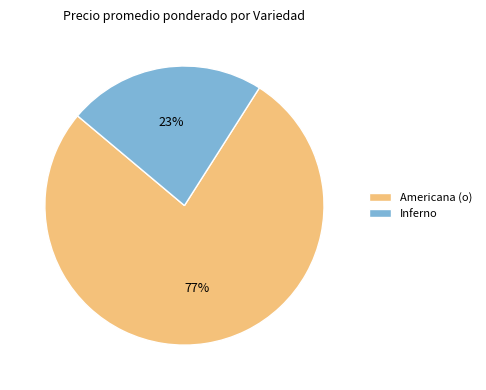

Is the sum of Americana (o) and Inferno greater than half?

Yes